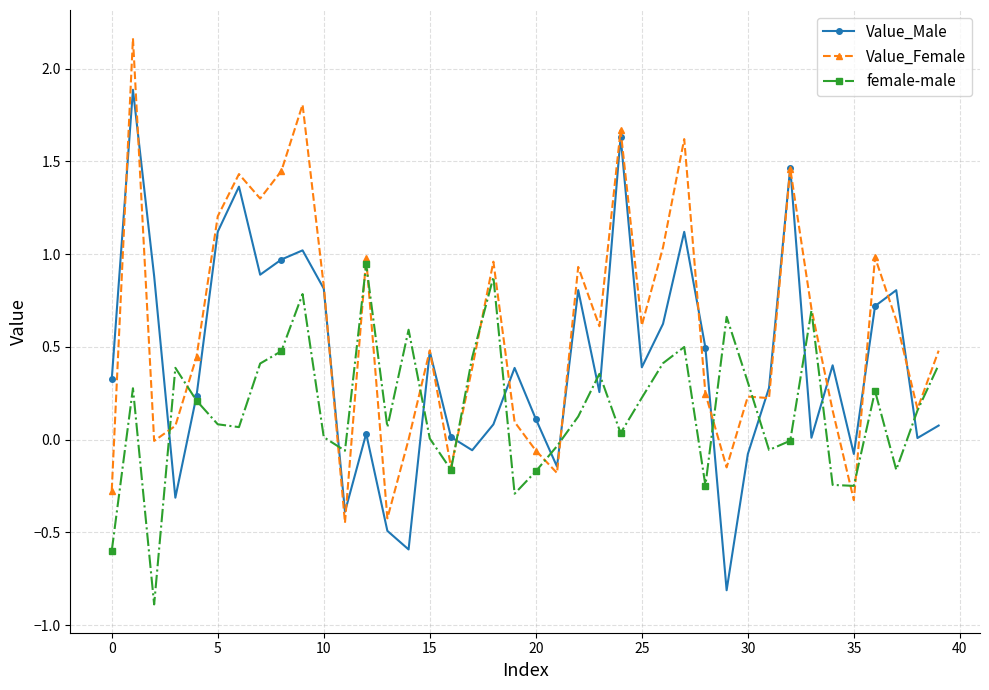

At how many categories does at least one series exceed 0?

37